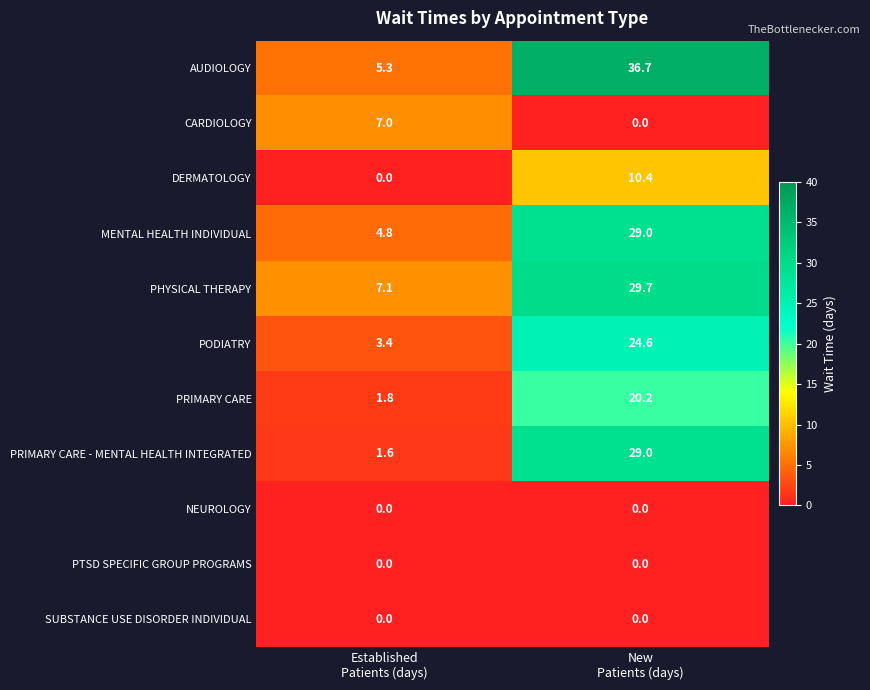

Which series has the largest range (max minus min)?

AUDIOLOGY